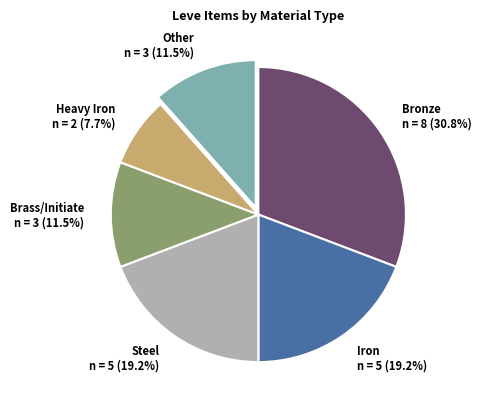

Between Iron and Bronze, which is larger?

Bronze